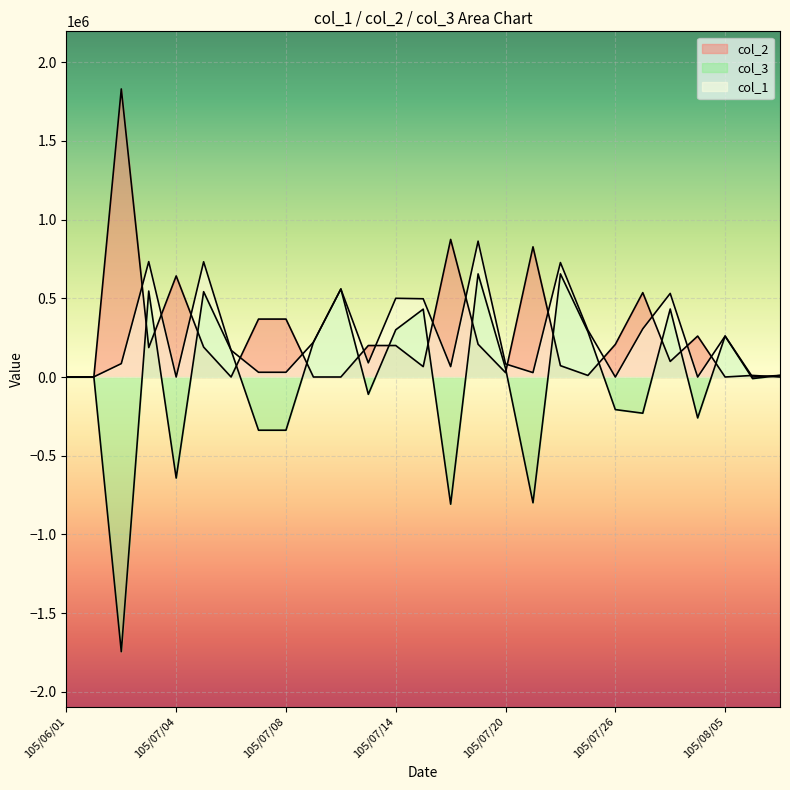

Between which two adjacent categories do col_1 and col_2 first intersect?

105/06/01 and 105/06/02